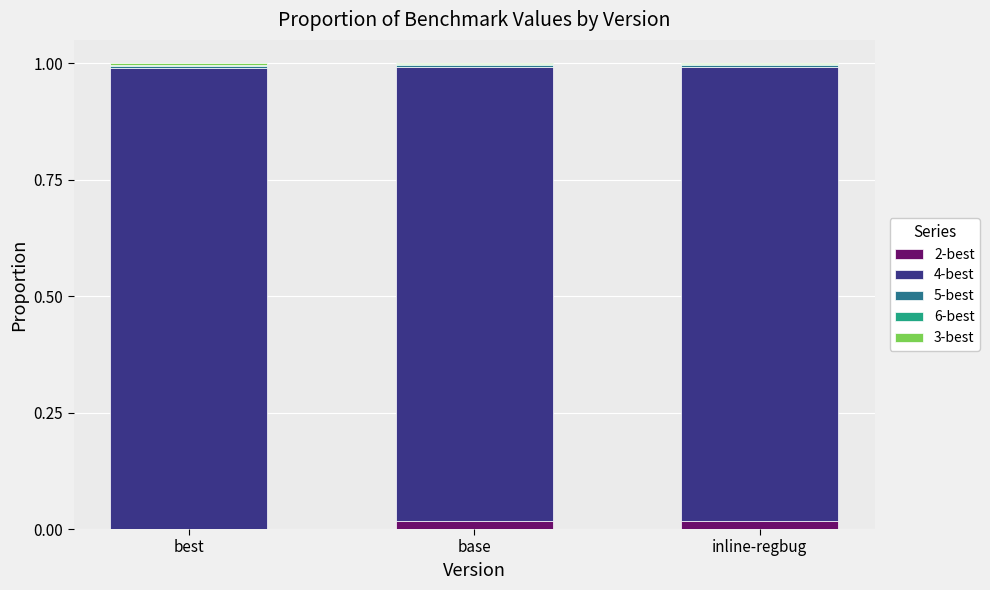

Are the bars grouped side by side (vs. stacked)?

No